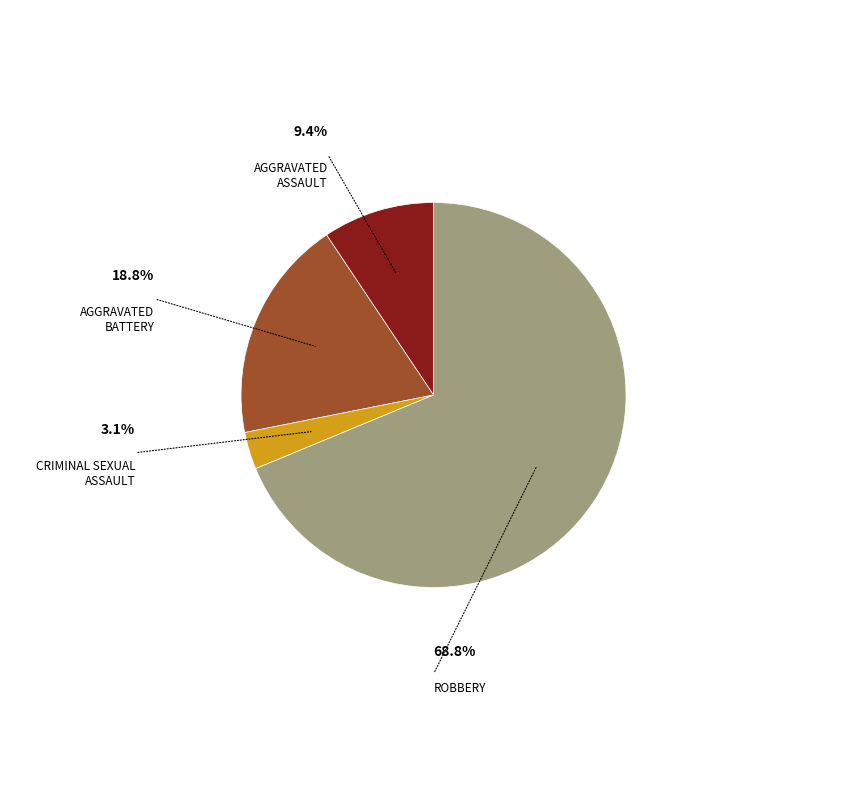

Count the number of slices in the pie.

4